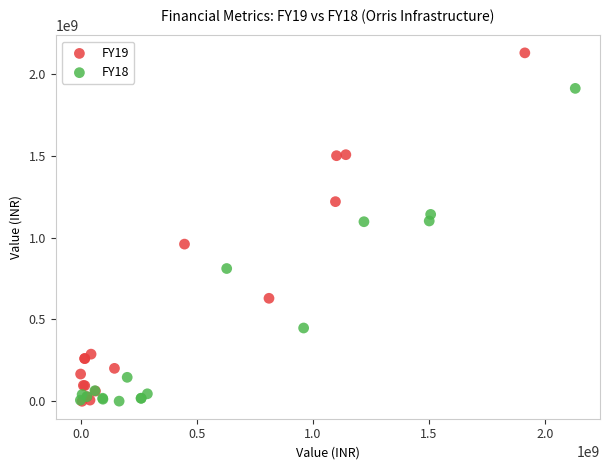

Which series has the widest spread of Y values?

FY19